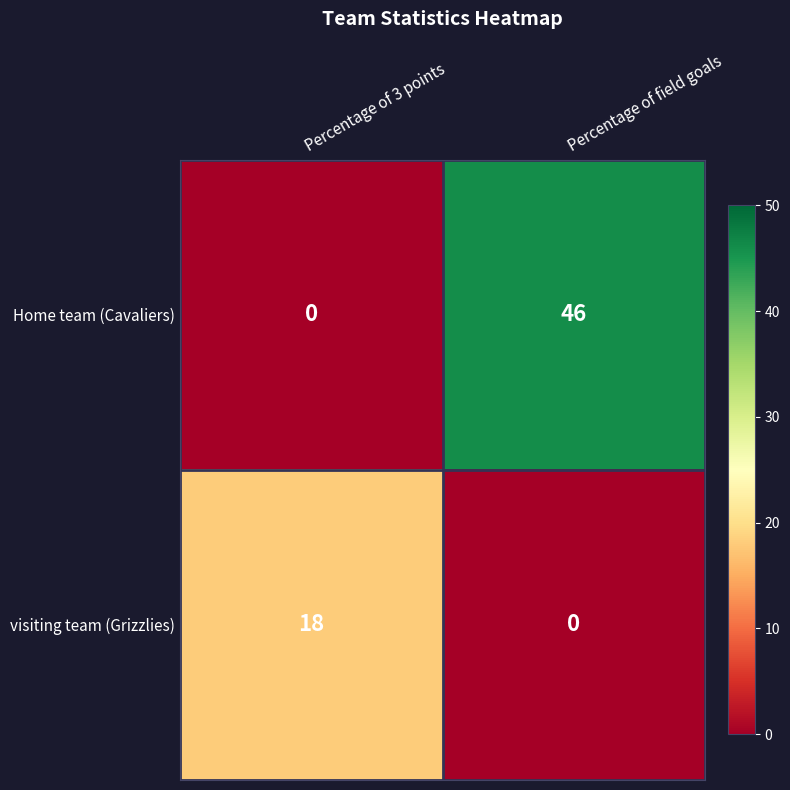

What value does the Home team (Cavaliers) series have at Percentage of field goals?

46